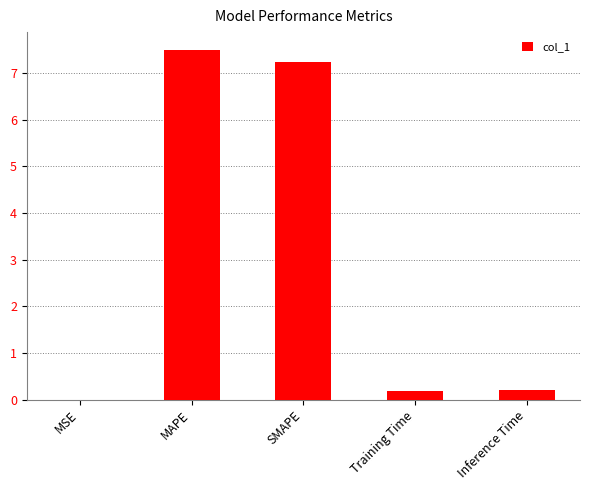

What is the change in value from SMAPE to Training Time?

-7.0